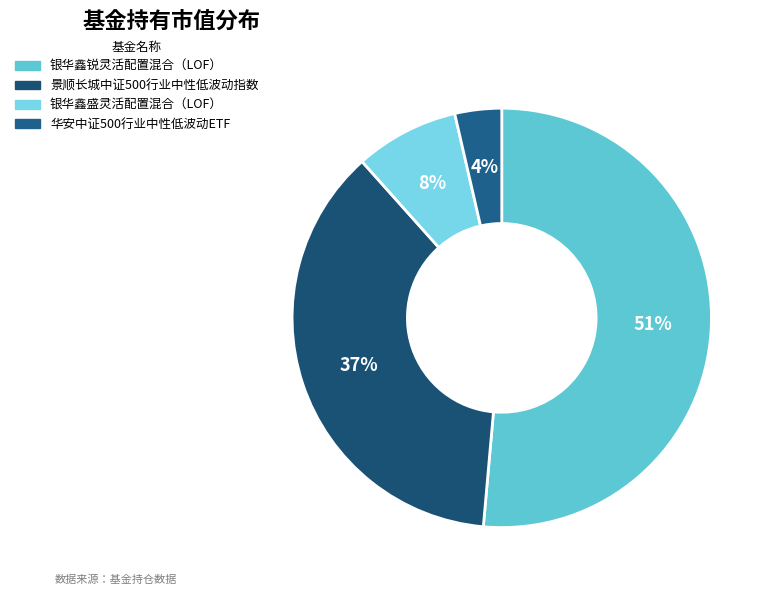

How many slices are in this pie chart?

4